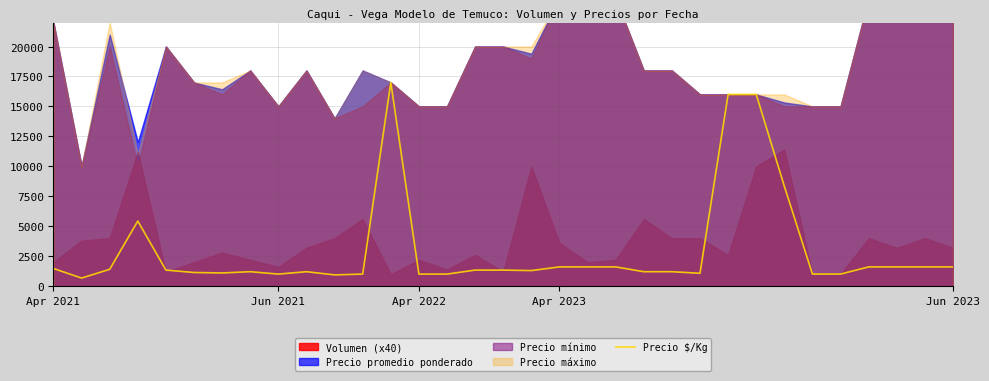

Count the number of values greater than 1333.

14